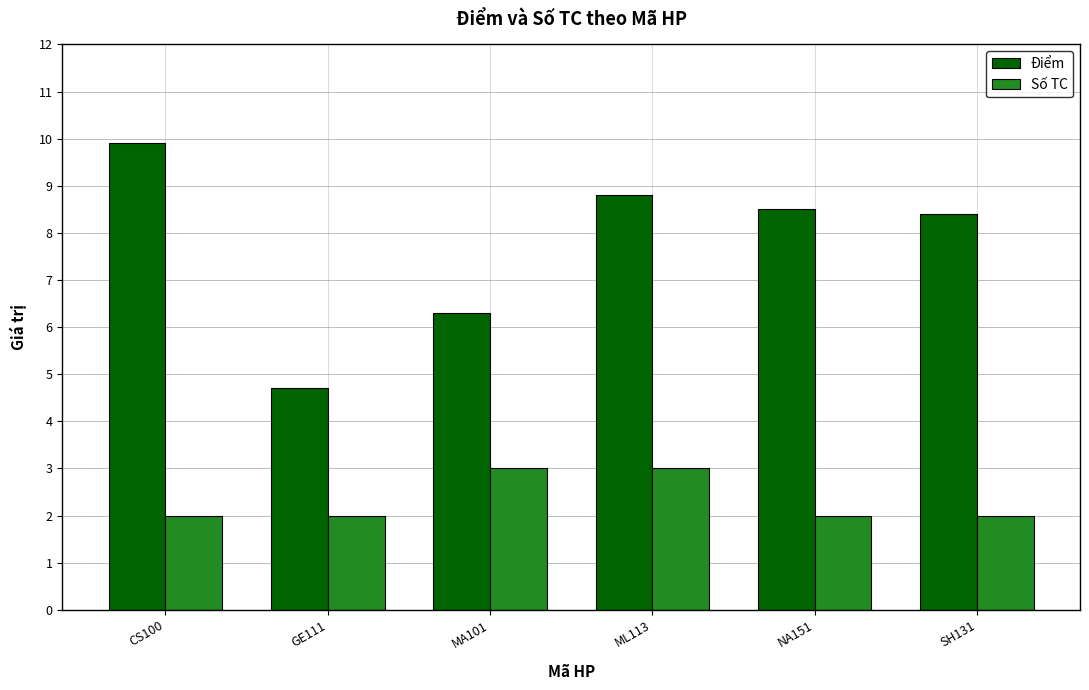

Reading left to right, list all the values displayed in this chart.

Điểm: CS100=9.9	GE111=4.7	MA101=6.3	ML113=8.8	NA151=8.5	SH131=8.4
Số TC: CS100=2.0	GE111=2.0	MA101=3.0	ML113=3.0	NA151=2.0	SH131=2.0